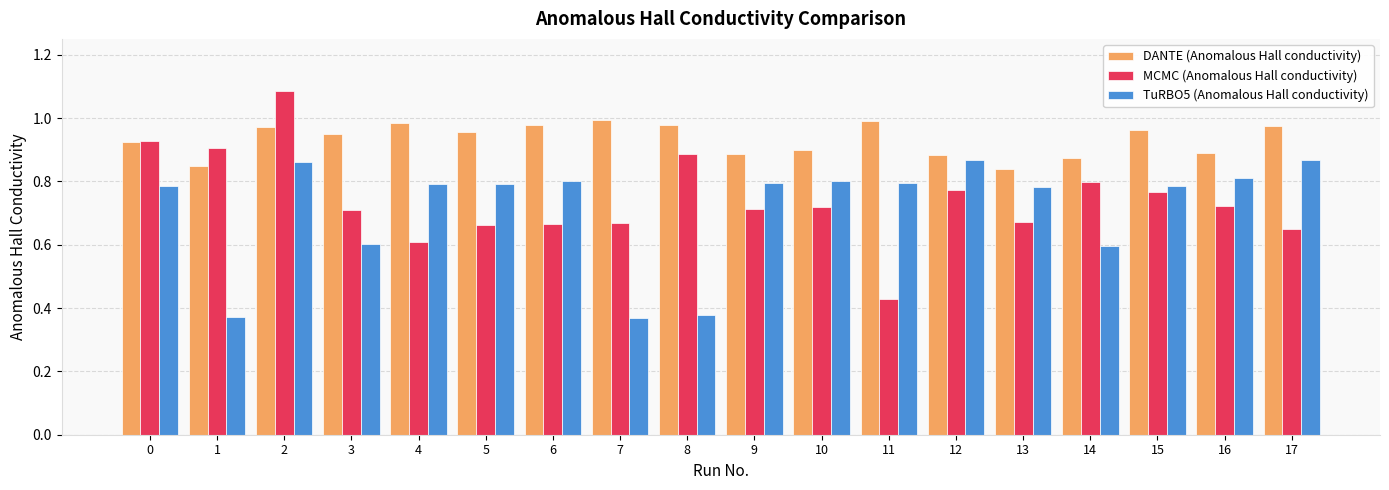

Which series changed the most between 5 and 7?

TuRBO5 (Anomalous Hall conductivity)